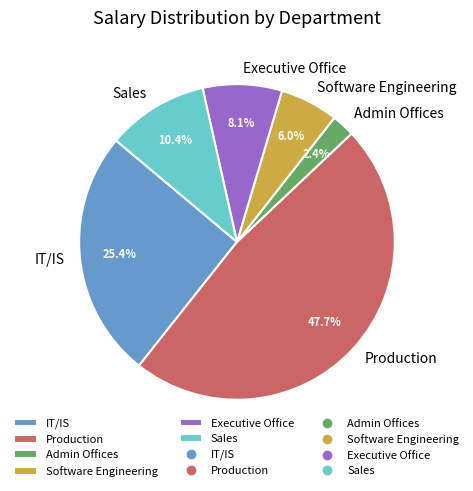

How many slices are in this pie chart?

6